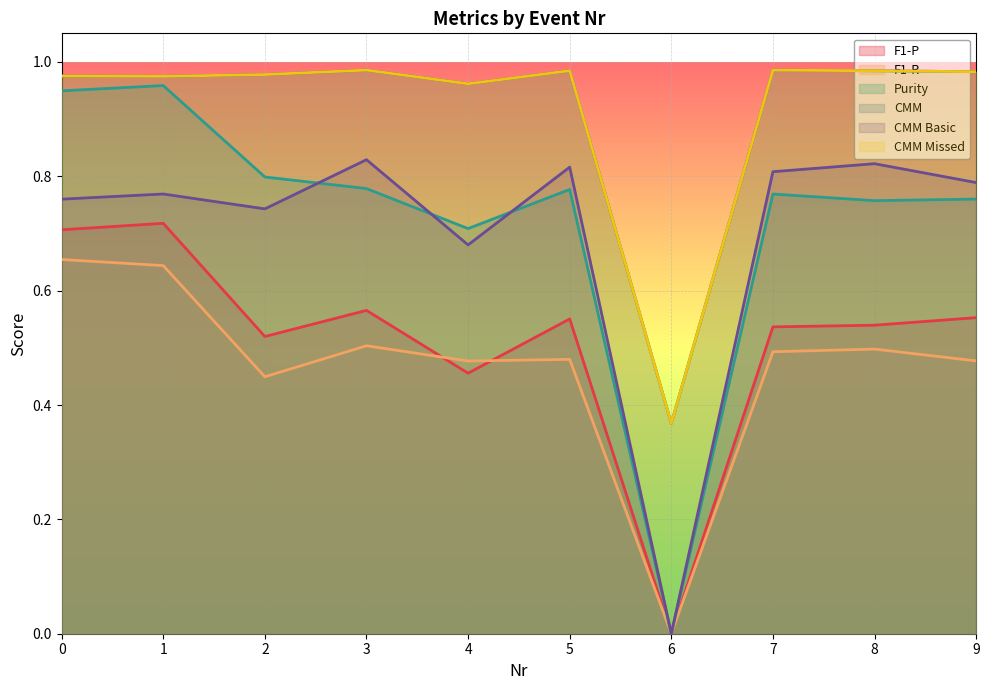

Where is CMM Basic nearest to the value 0?

6